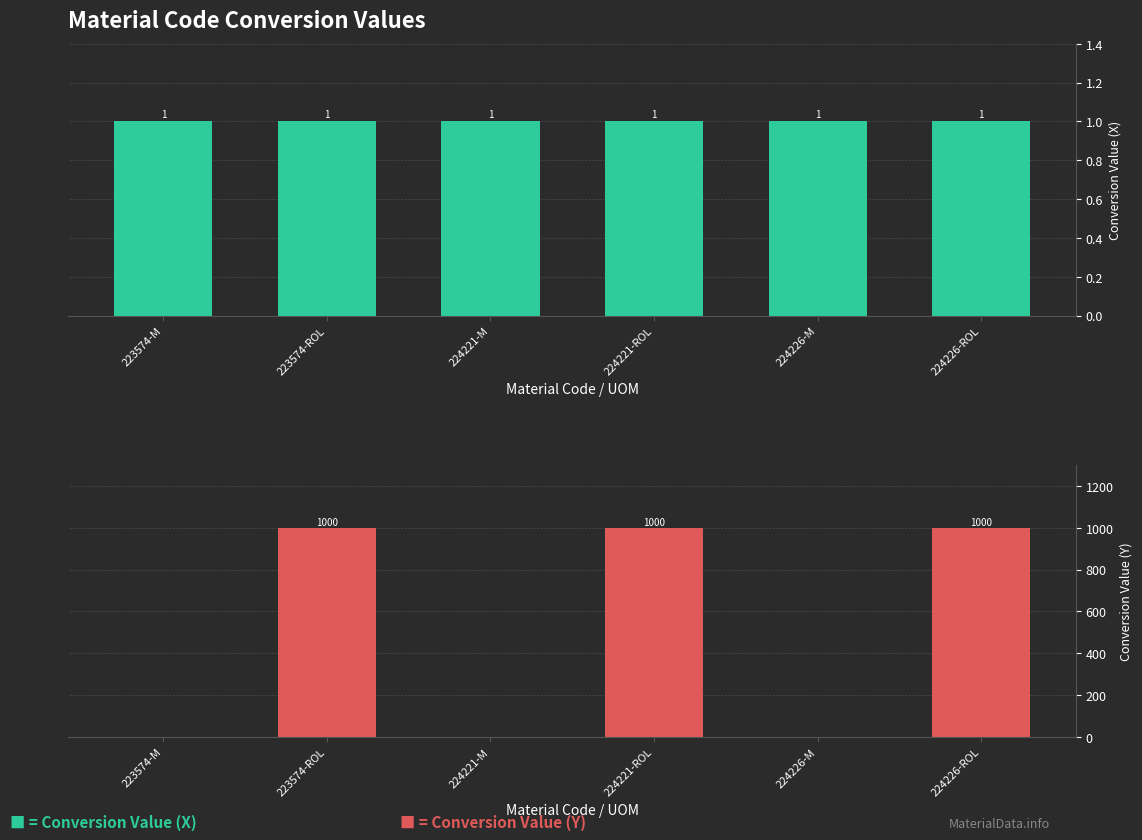

True or false: Conversion Value (Y) has a value of 1334 at 223574-ROL.

False